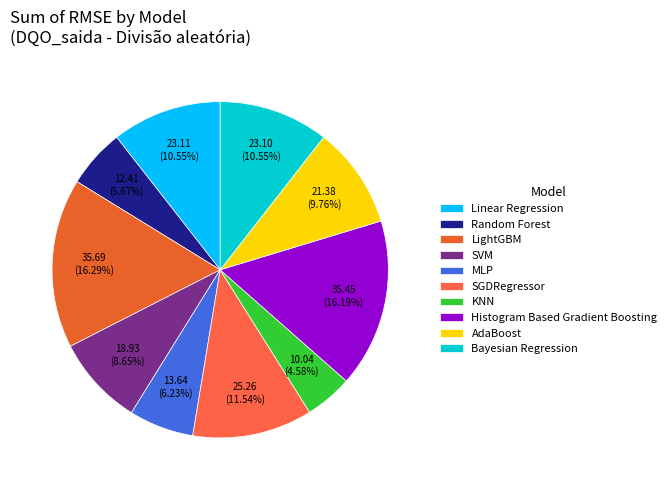

What percentage is the KNN slice, to the nearest percent?

5%